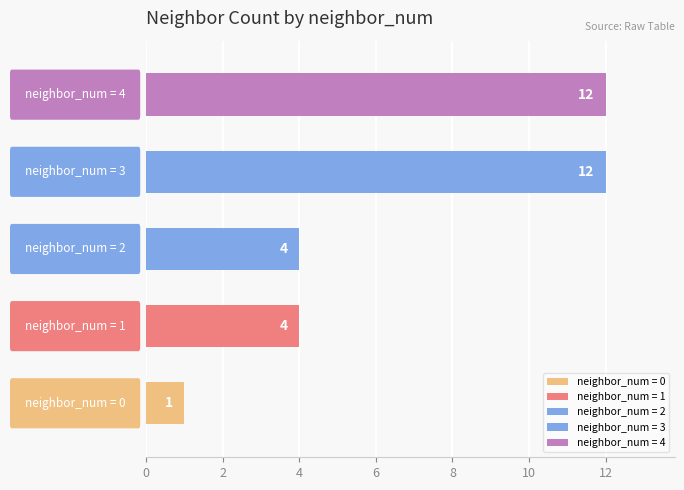

Does the chart contain any negative values?

No